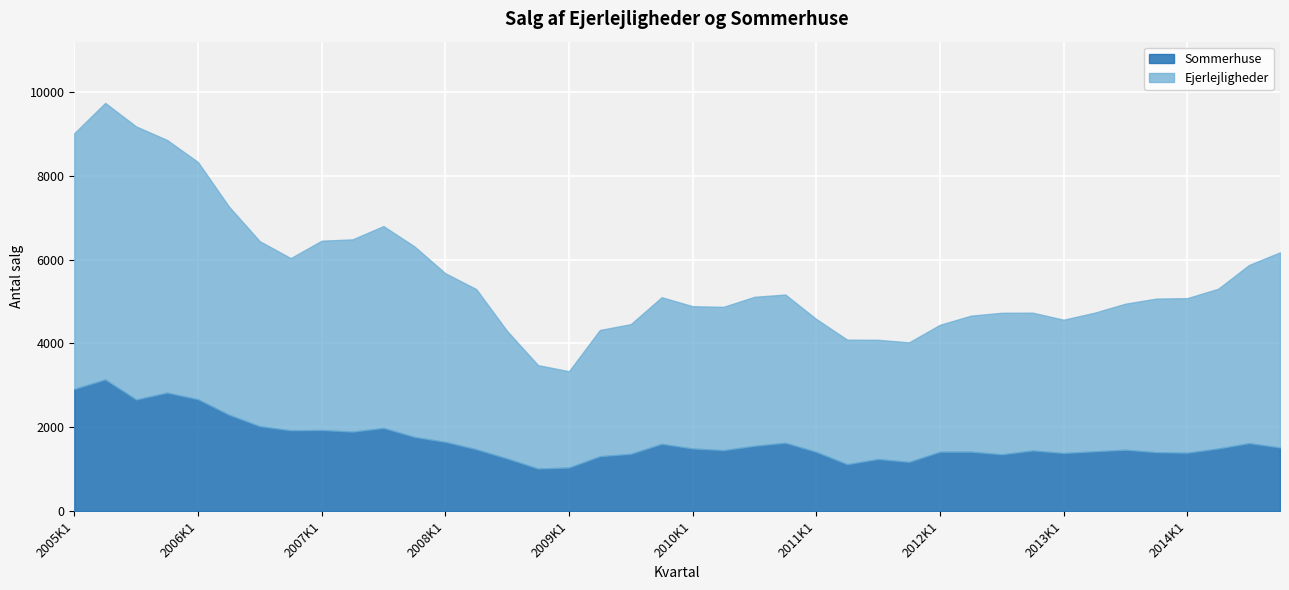

The value of Ejerlejligheder at 2012K3 is 3379. True or false?

True